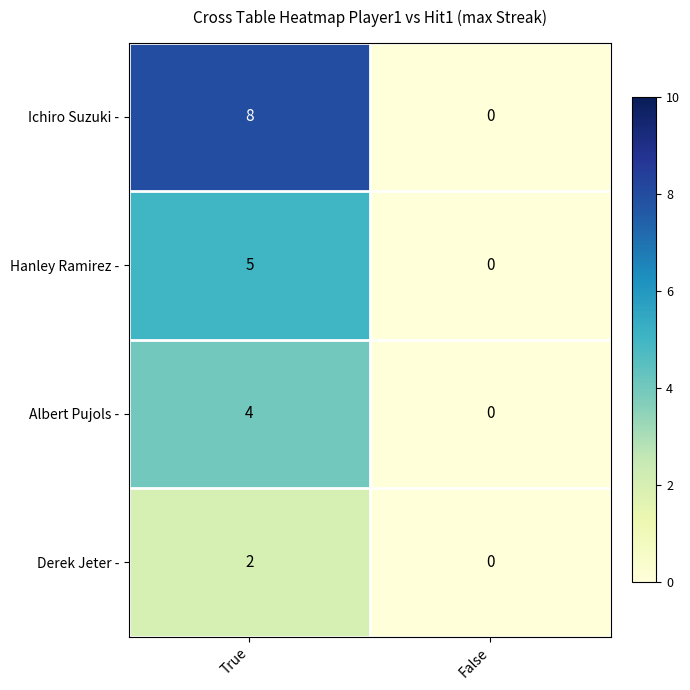

List the labels in order of Derek Jeter - value, smallest first.

False, True